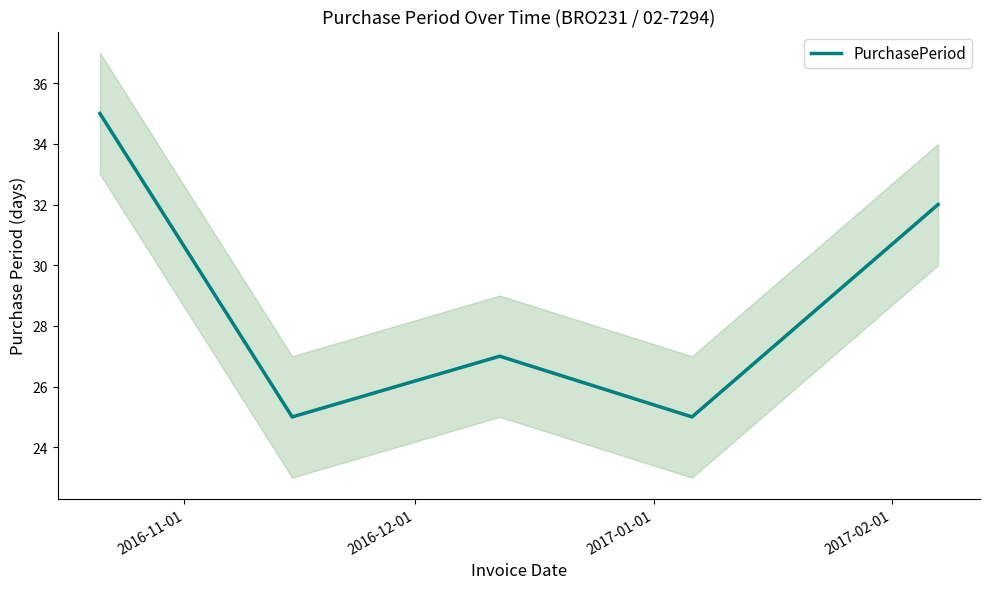

Count the values in the range 25 to 32.

4